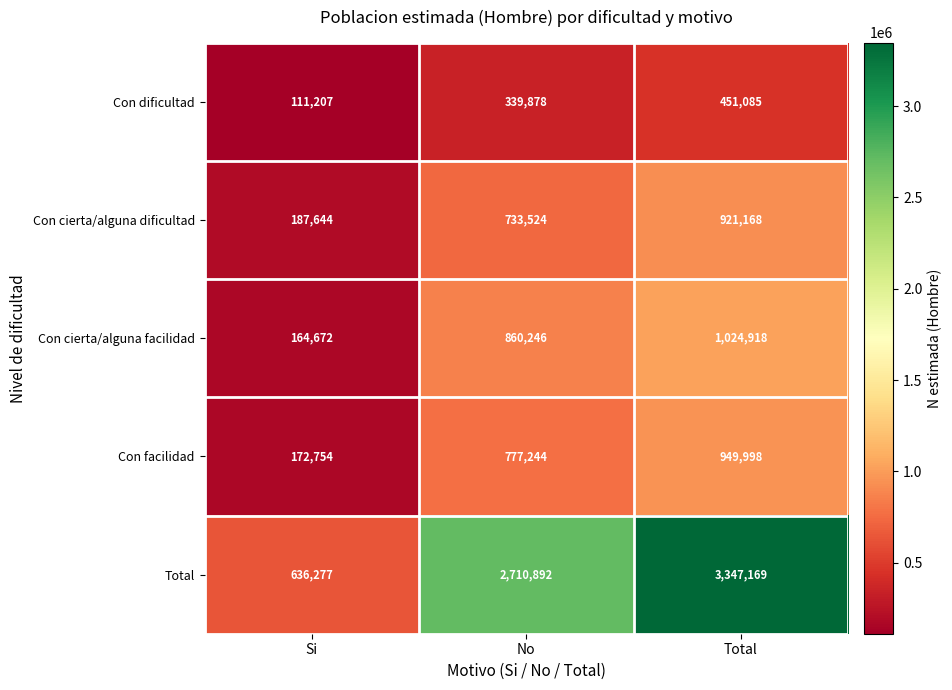

Where is Con cierta/alguna facilidad nearest to the value 594795?

No